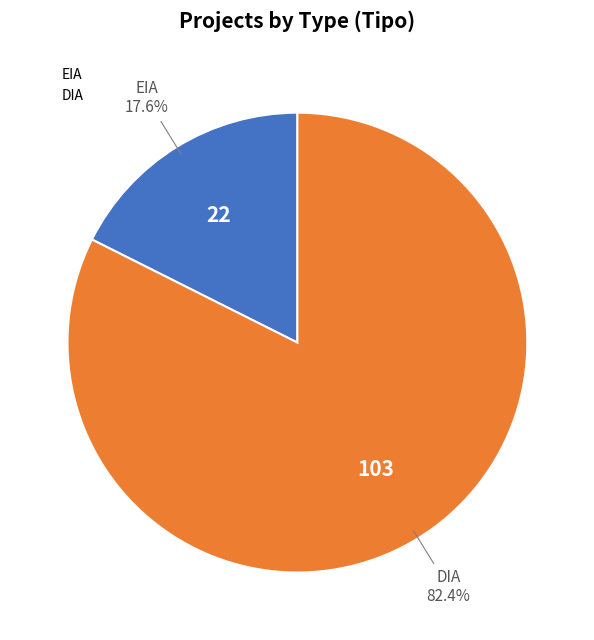

To the nearest percent, what percentage of the pie is EIA?

18%